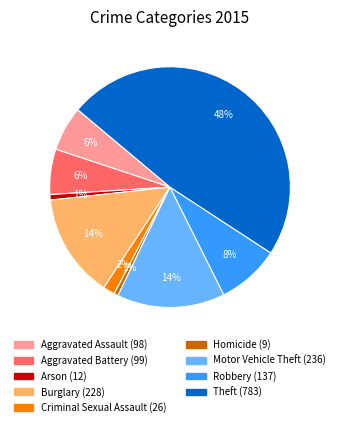

Does Criminal Sexual Assault account for over 50% of the chart?

No